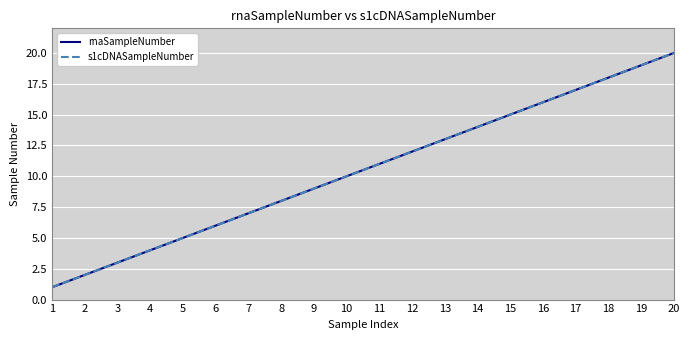

Between 4 and 11, which is larger?

11